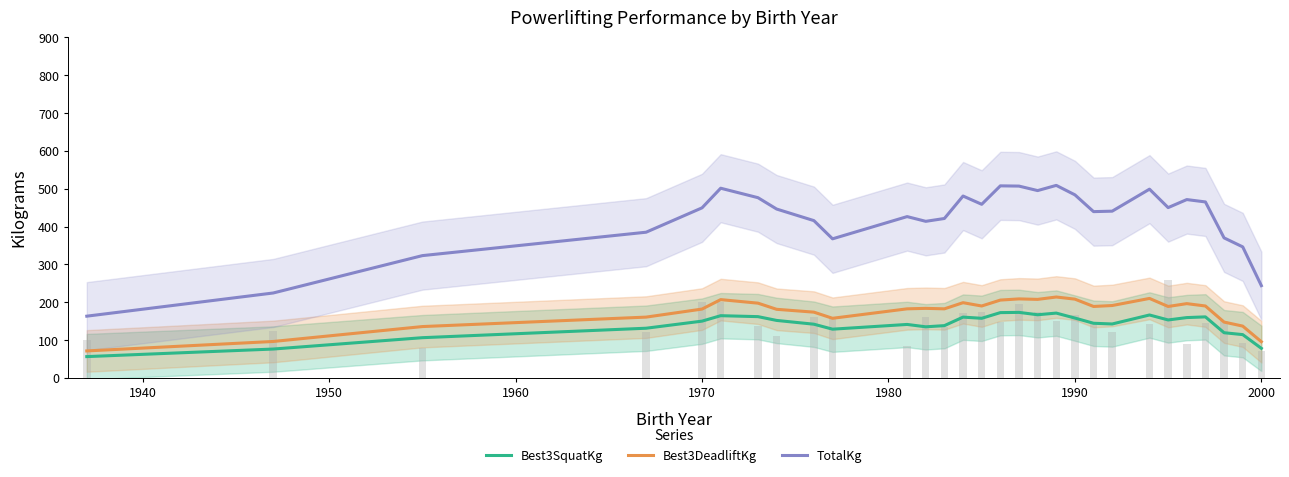

The value of Best3DeadliftKg at 11 is 284.0. True or false?

False